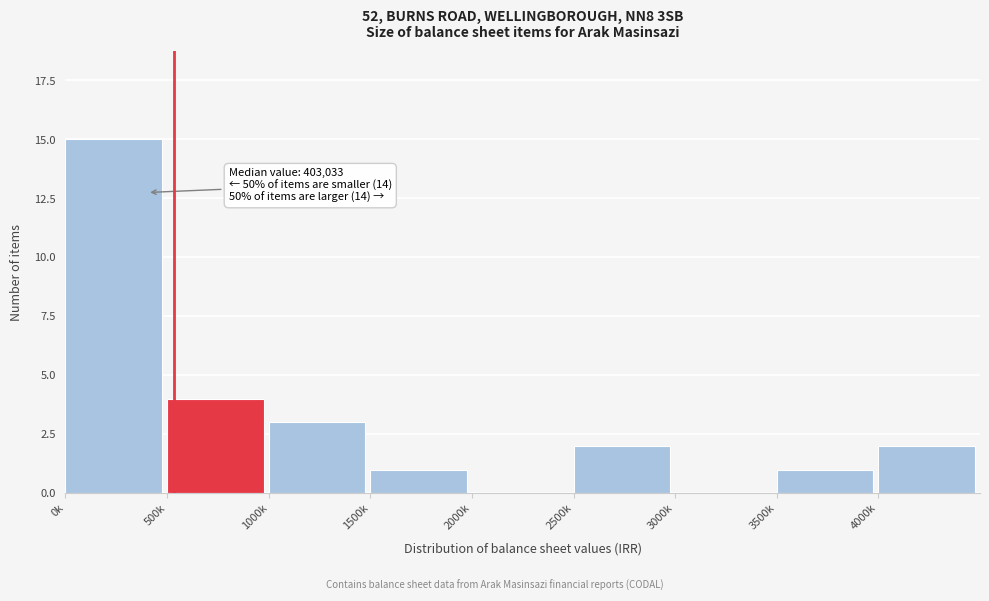

Reading right to left, list all the values displayed in this chart.

4000k=2	3500k=1	3000k=0	2500k=2	2000k=0	1500k=1	1000k=3	500k=4	0k=15